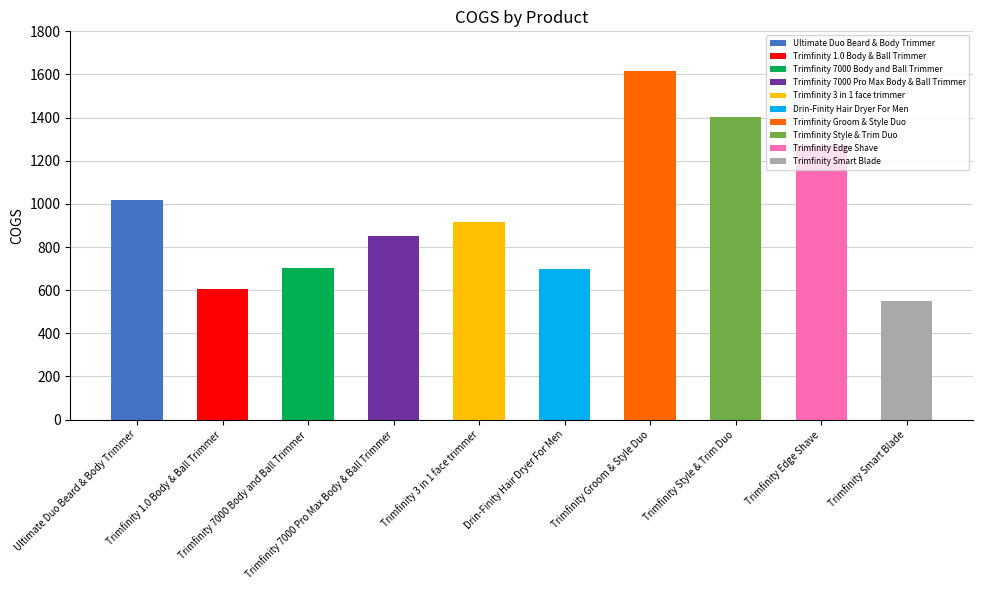

What is the difference between the maximum and second lowest values?

1011